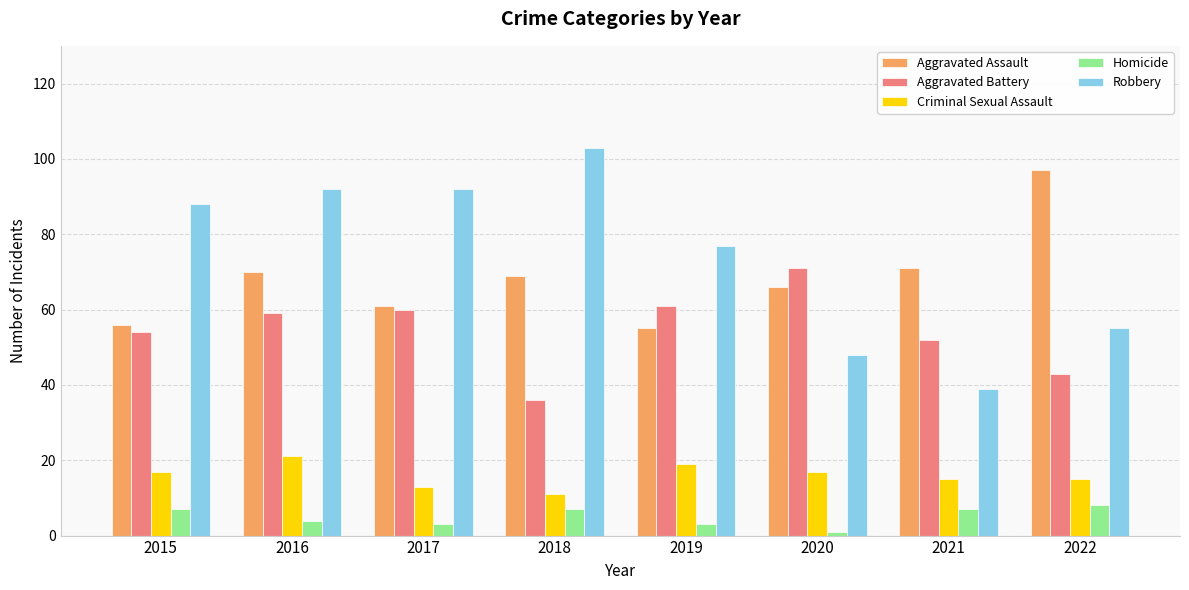

Which category has the highest value in the Aggravated Battery series?

2020